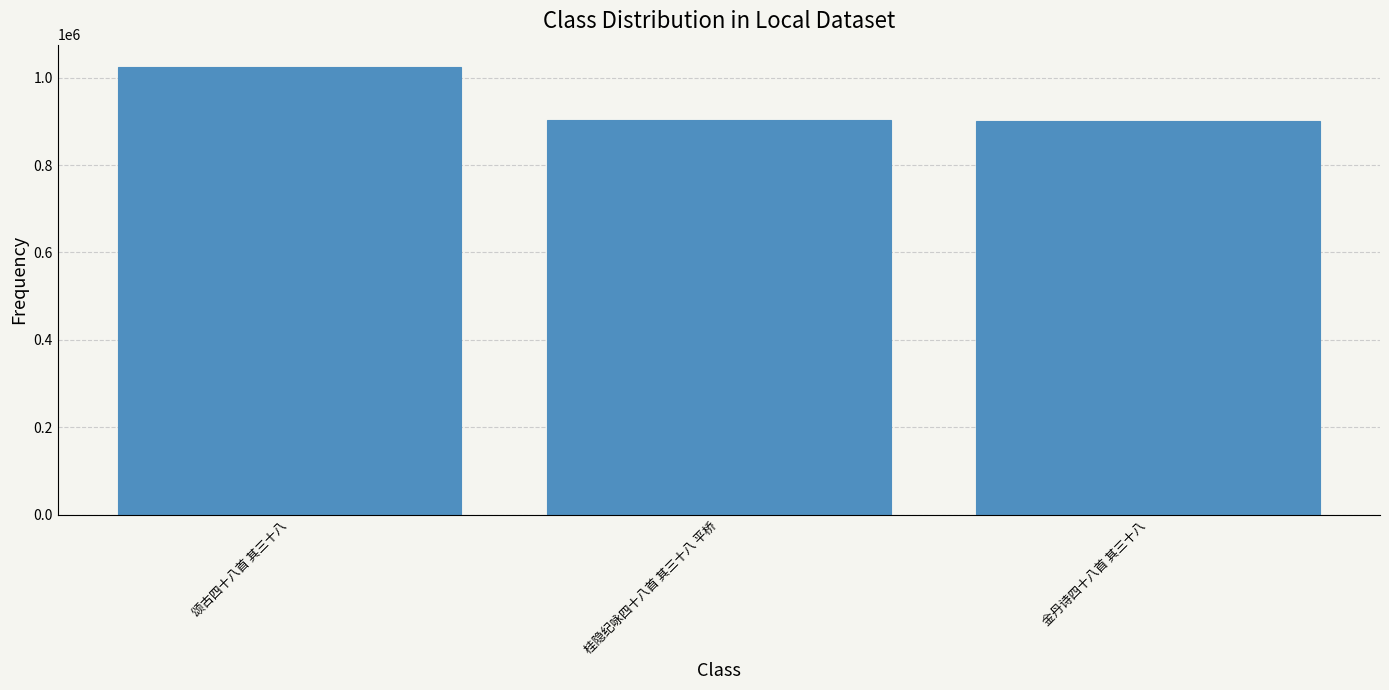

The chart shows a value of 1181695 at 桂隐纪咏四十八首 其三十八 平桥. True or false?

False